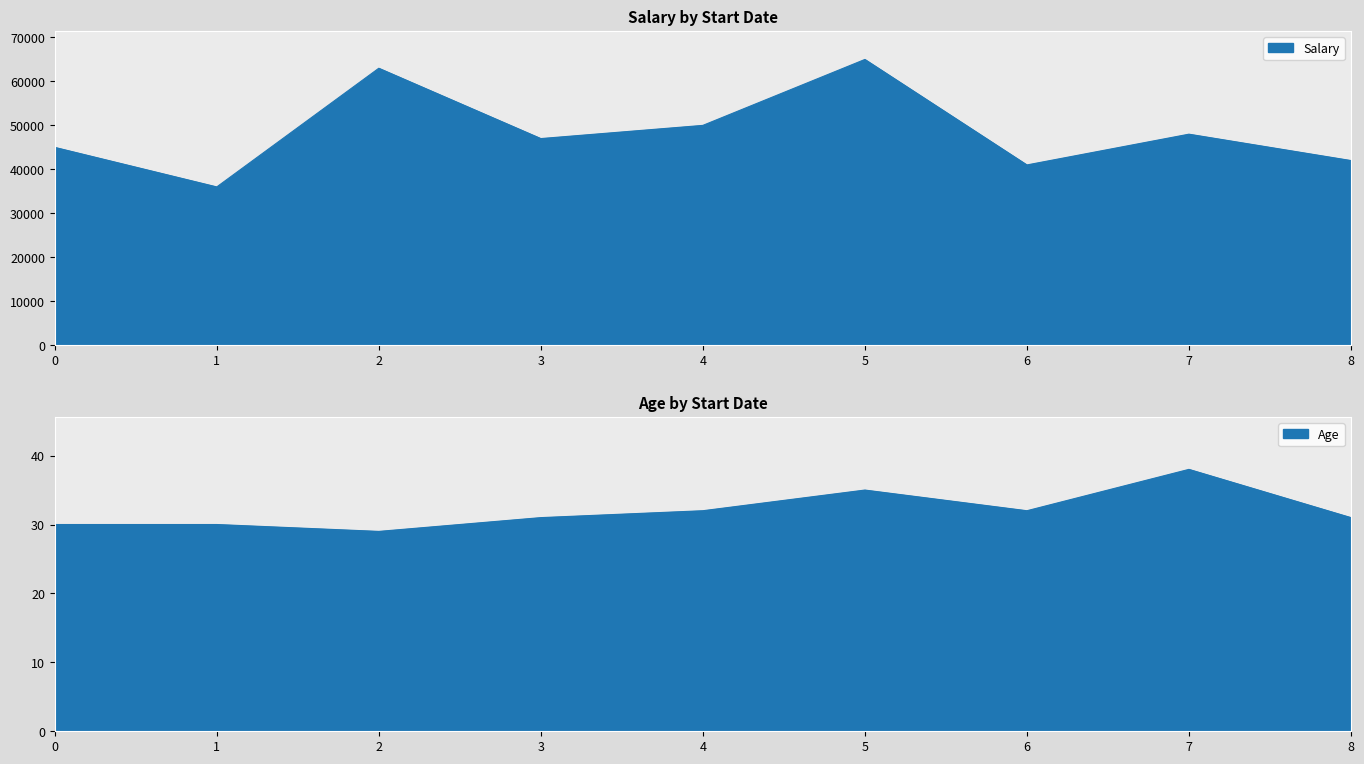

Is it true that Salary equals 70515 at 6?

False